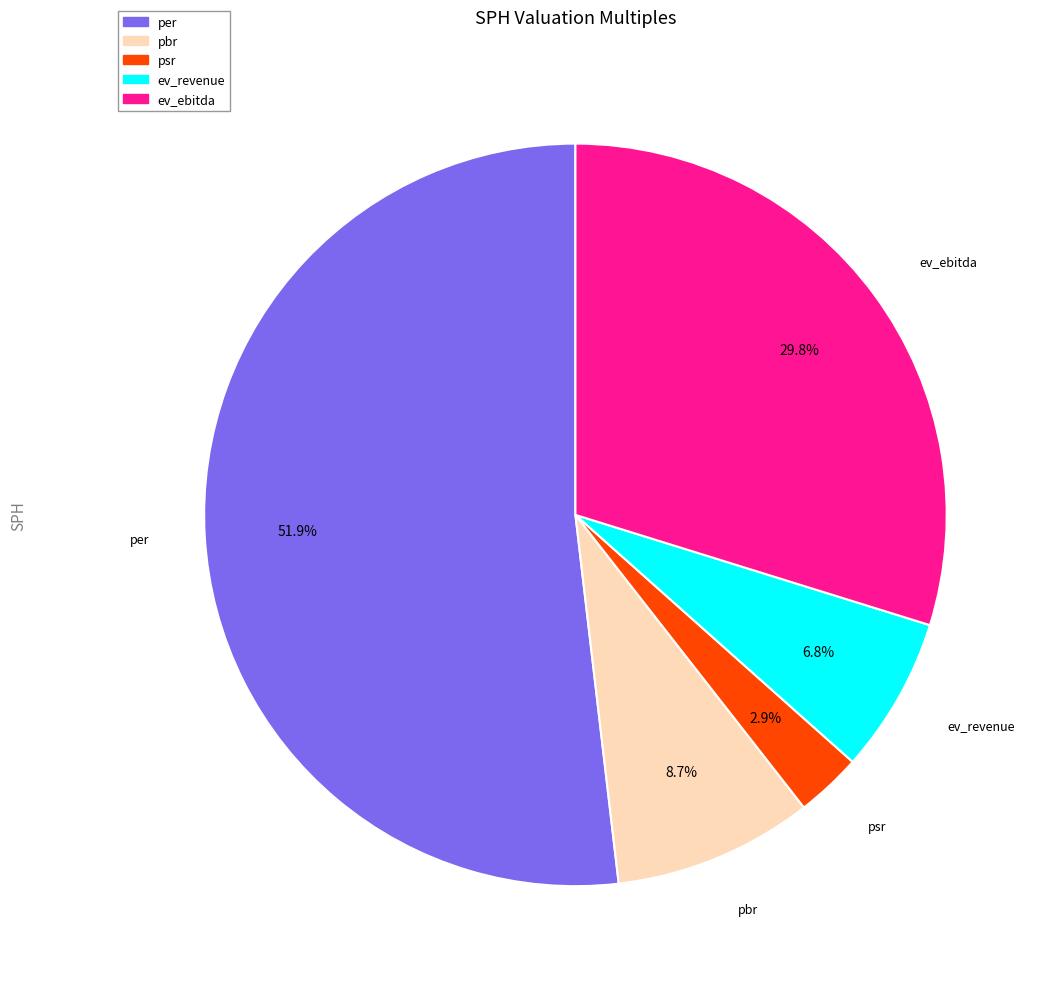

What is the ratio of the value at pbr to the value at ev_ebitda?

0.3